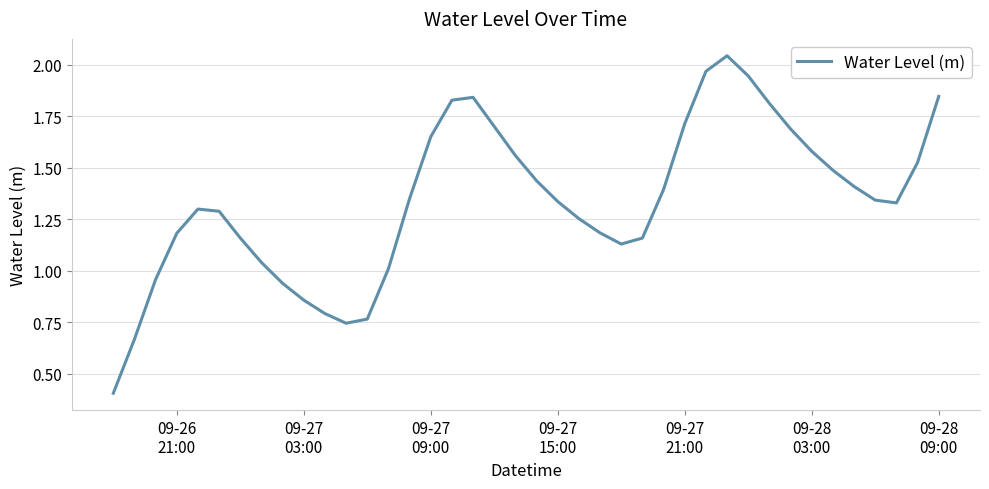

What is the minimum value shown in the chart?

0.4